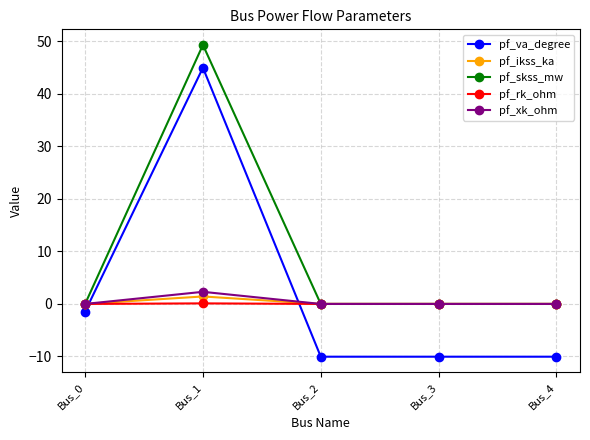

The value of pf_rk_ohm at Bus_3 is 0.0. True or false?

True